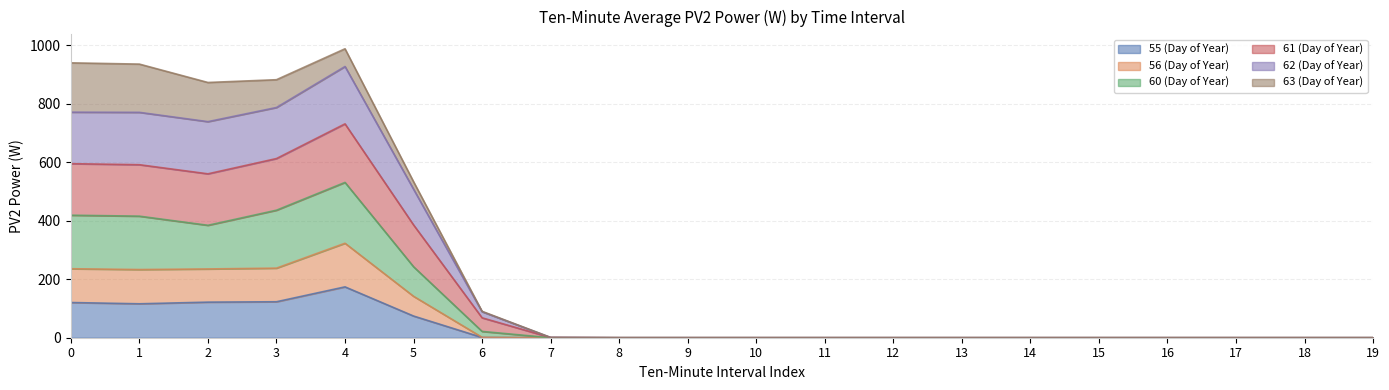

What are all the series names shown in the legend?

55 (Day of Year), 56 (Day of Year), 60 (Day of Year), 61 (Day of Year), 62 (Day of Year), 63 (Day of Year)